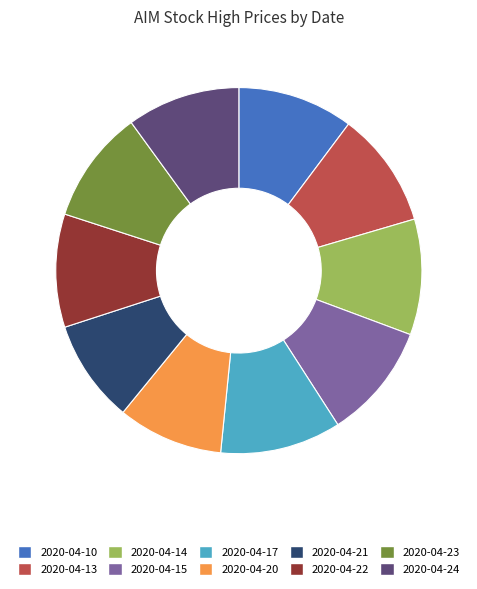

Count the number of slices in the pie.

10